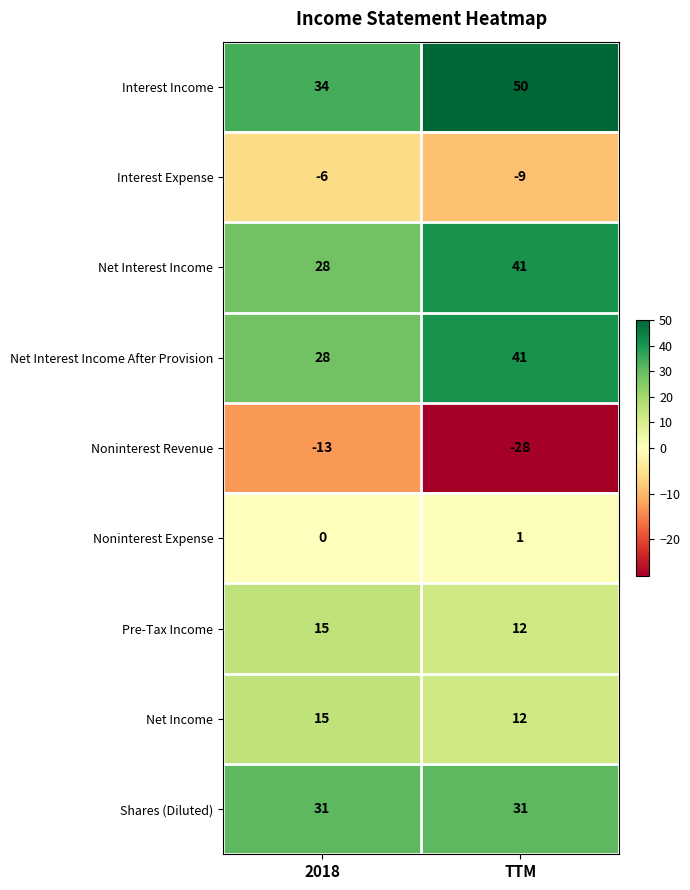

Read the Shares (Diluted) value at TTM.

31